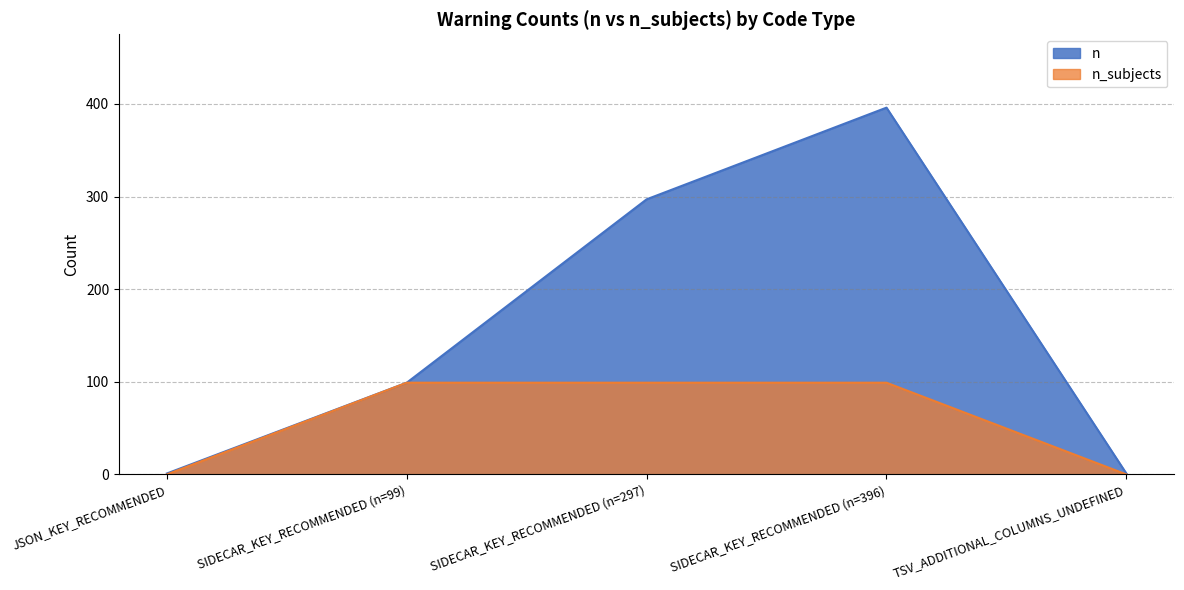

Which series has the widest spread of values?

n